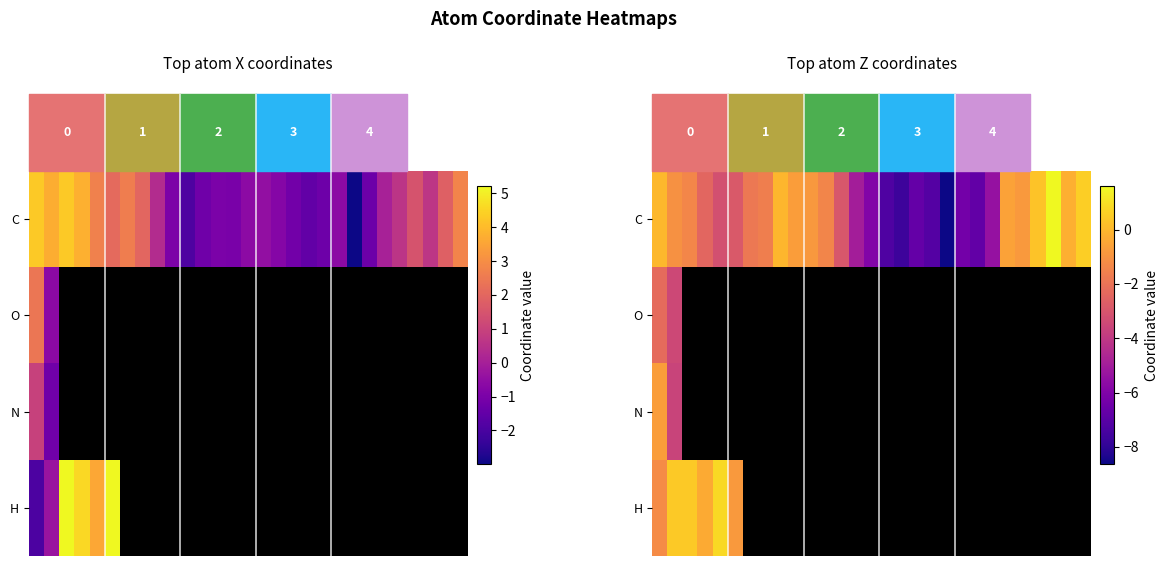

What is the minimum value shown in the chart?

-8.6